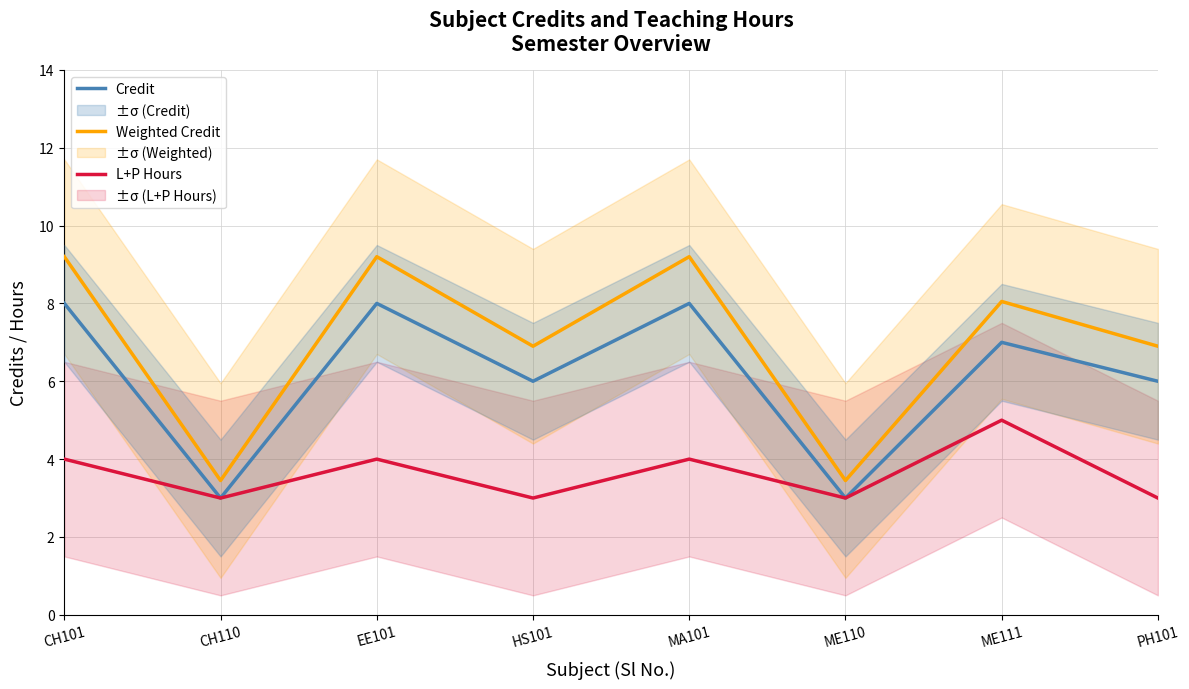

Is this an area chart (filled region under the line)?

No